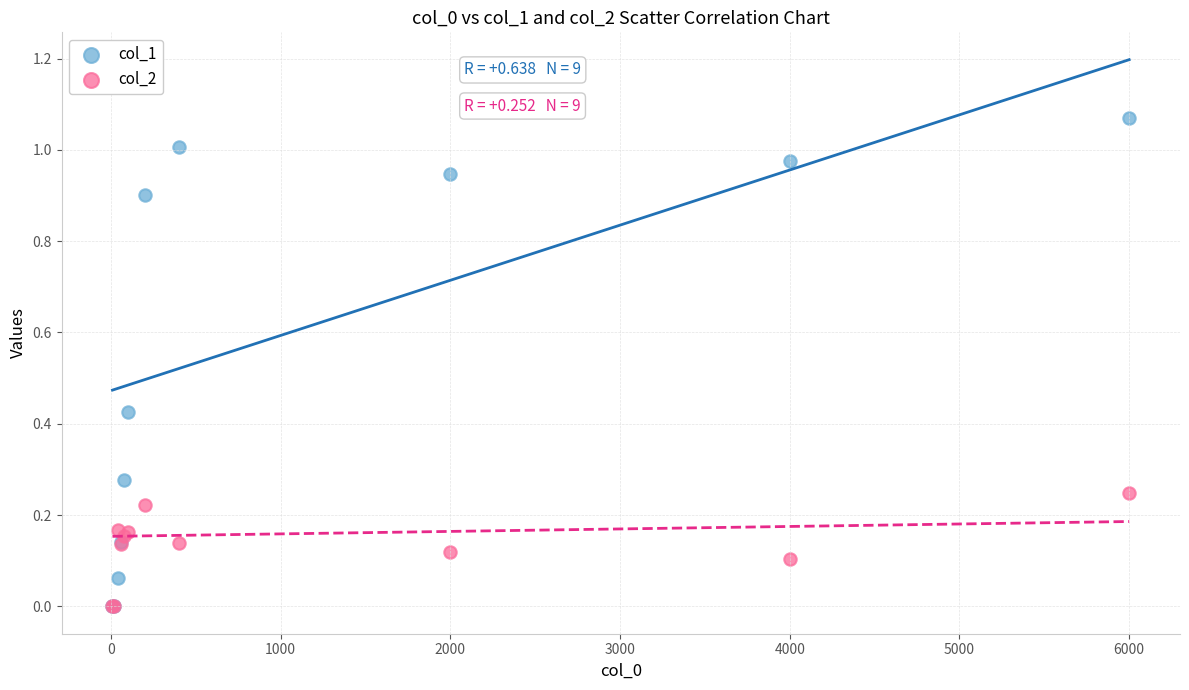

Which series contains the highest Y value?

col_1